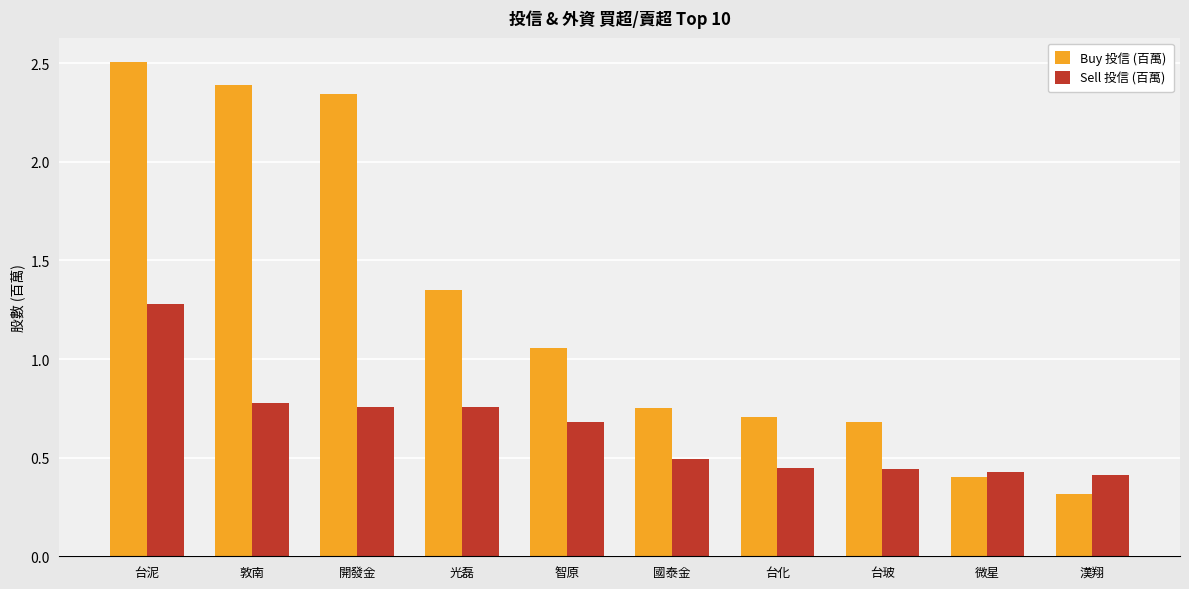

At which label does Buy 投信 (百萬) reach its peak?

台泥